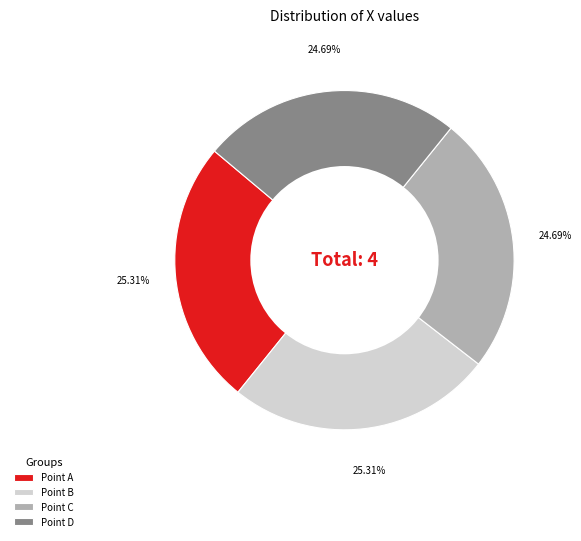

Is the sum of Point C and Point D greater than half?

No